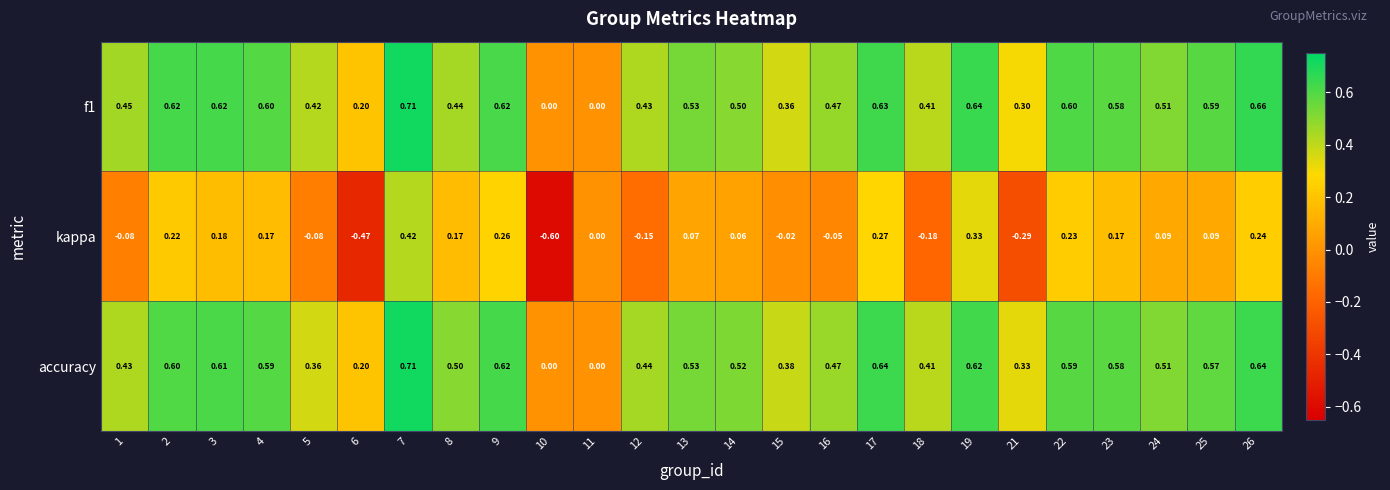

How many values in the accuracy series exceed 0?

23